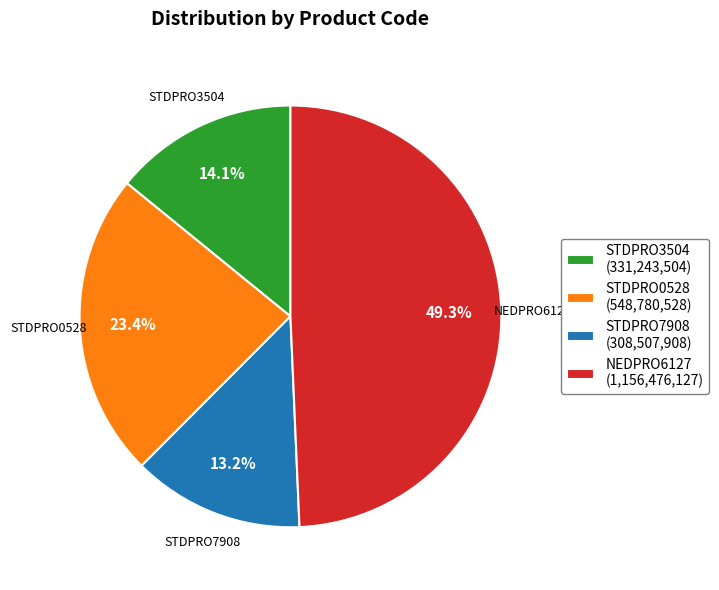

Which has a higher value, STDPRO0528 or STDPRO3504?

STDPRO0528